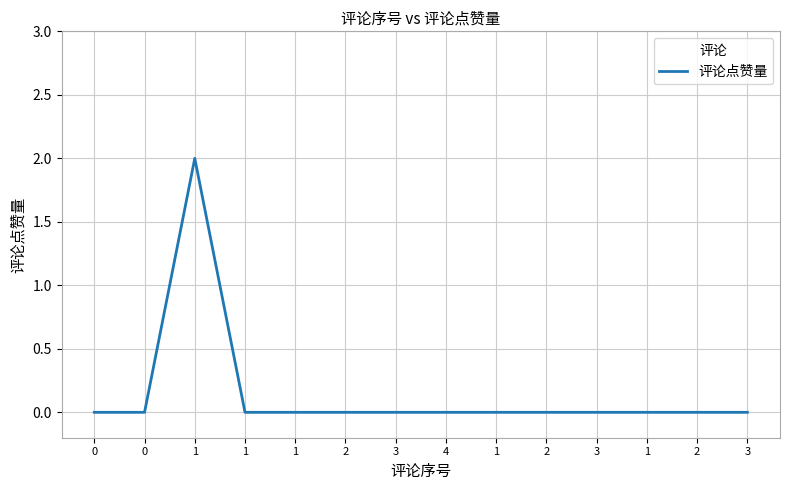

Is this an area chart (filled region under the line)?

No